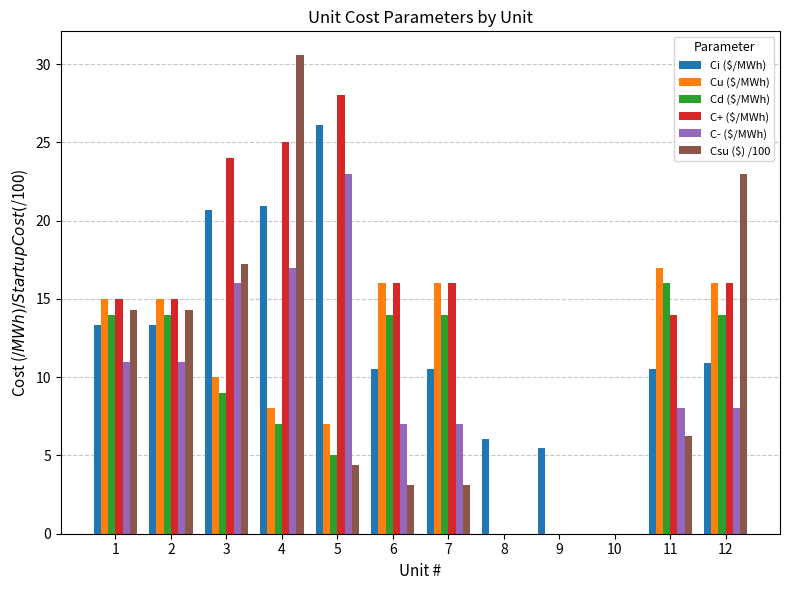

The value of Csu ($) /100 at 6 is 3.1. True or false?

True